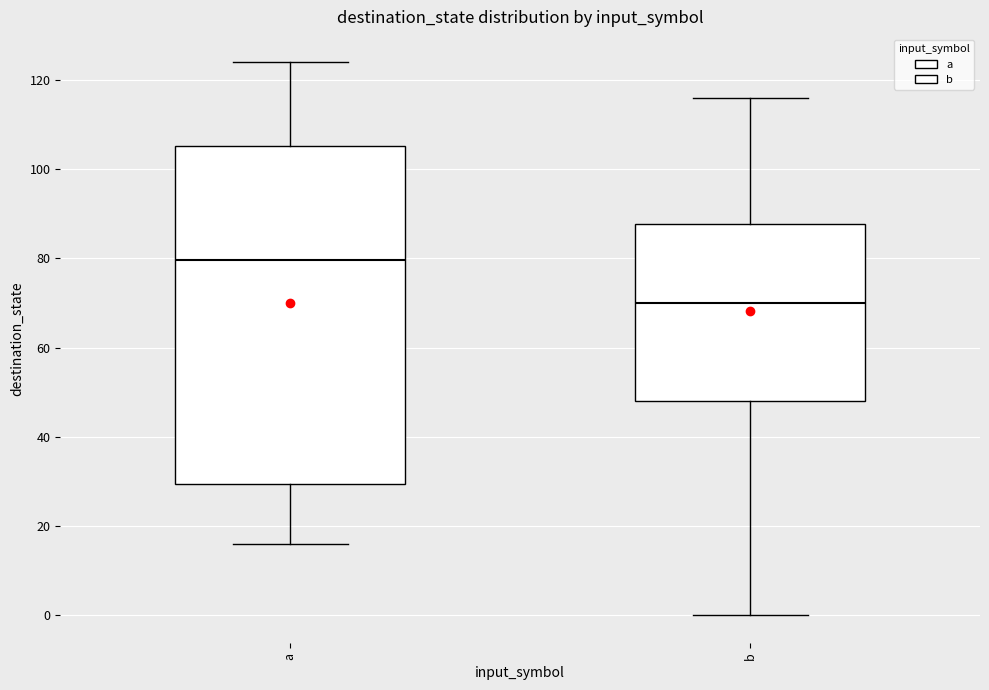

Where is the upper edge of the box for b on the y-axis? The values are not printed on the chart, so give them approximately, as read against the axis.

88